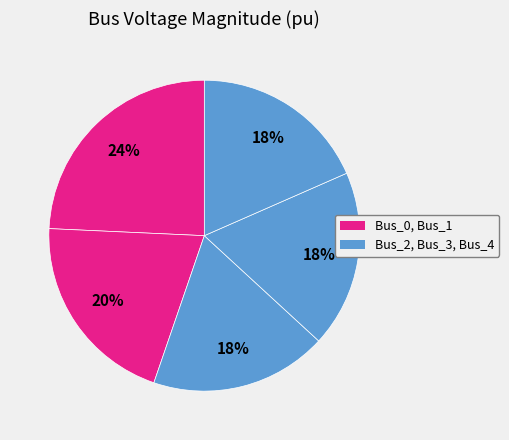

To the nearest percent, what is the average slice percentage?

20%